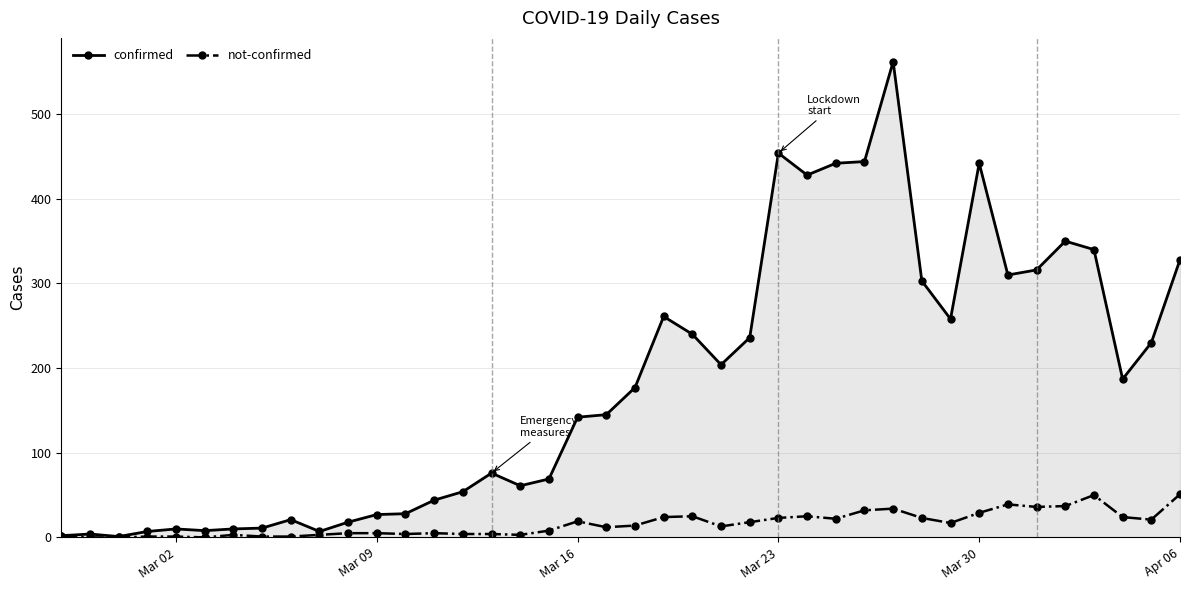

How many distinct data groups are displayed?

2